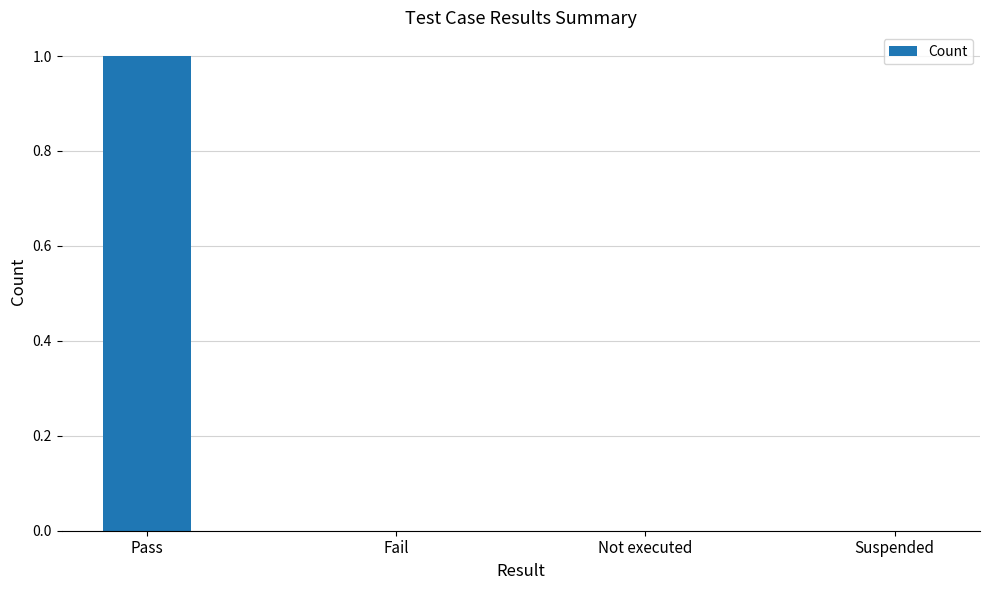

Reading right to left, what are all the values shown in this chart?

Suspended=0	Not executed=0	Fail=0	Pass=1